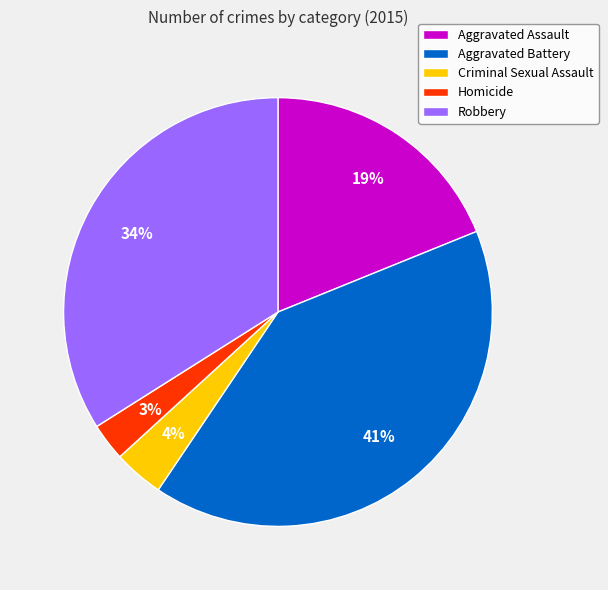

Count the number of slices in the pie.

5